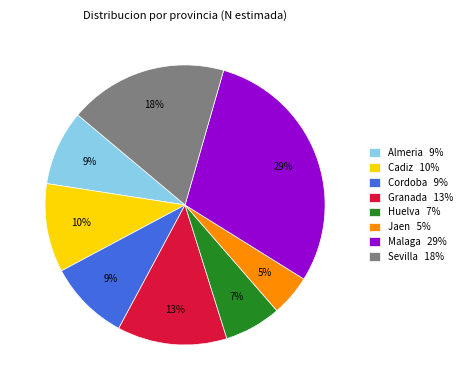

How many segments does this pie chart have?

8